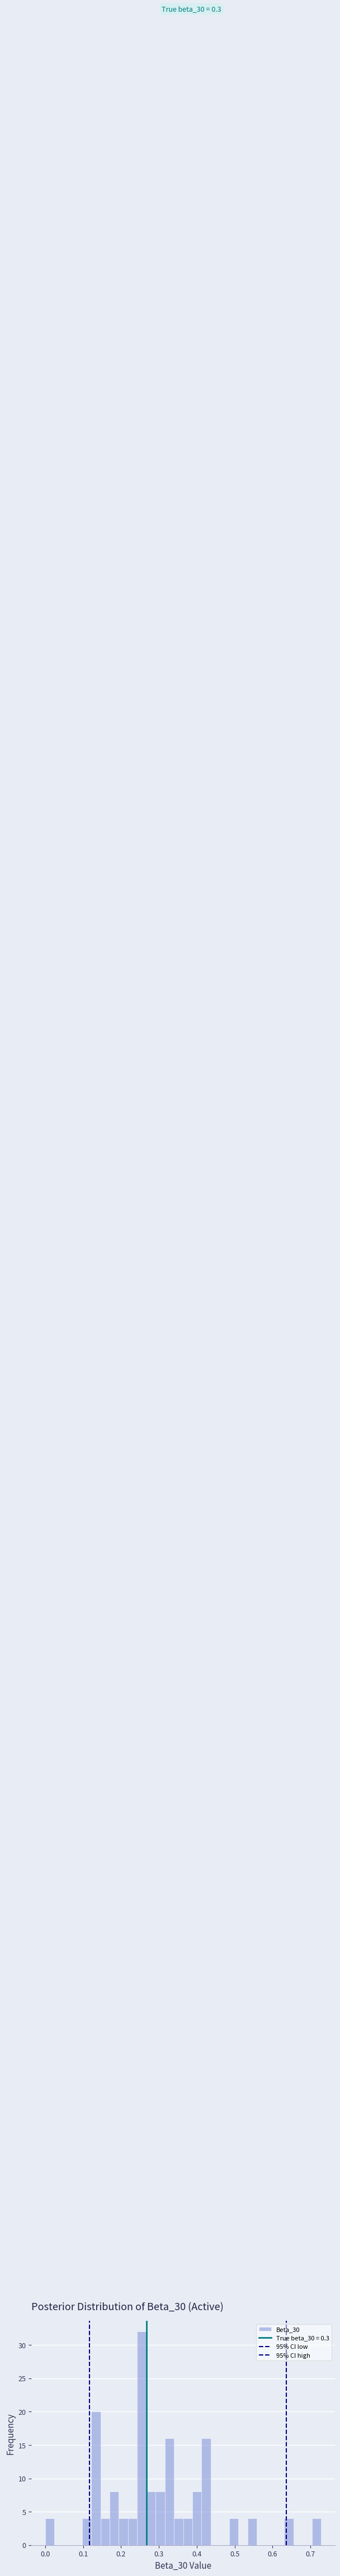

Read against the x-axis, roughly where is the centre of the tallest bar?

0.25